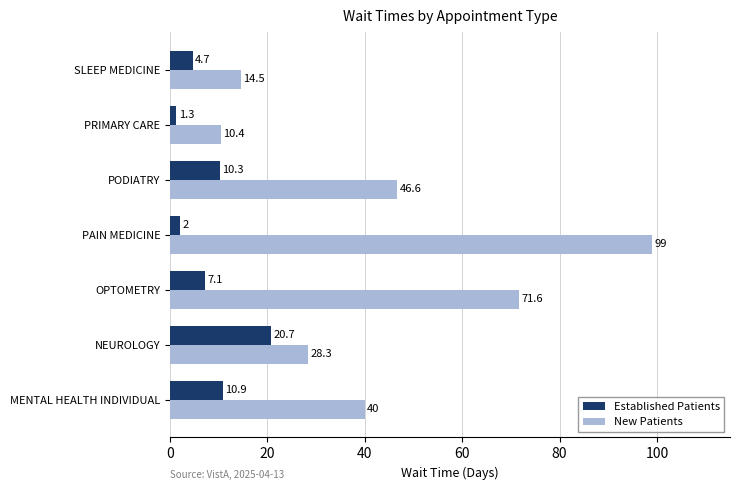

True or false: New Patients has a value of 14.5 at SLEEP MEDICINE.

True